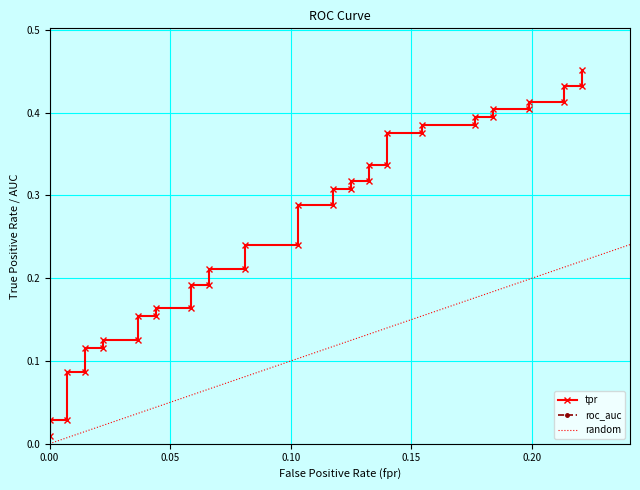

What is the difference between the maximum and second lowest values?

0.4